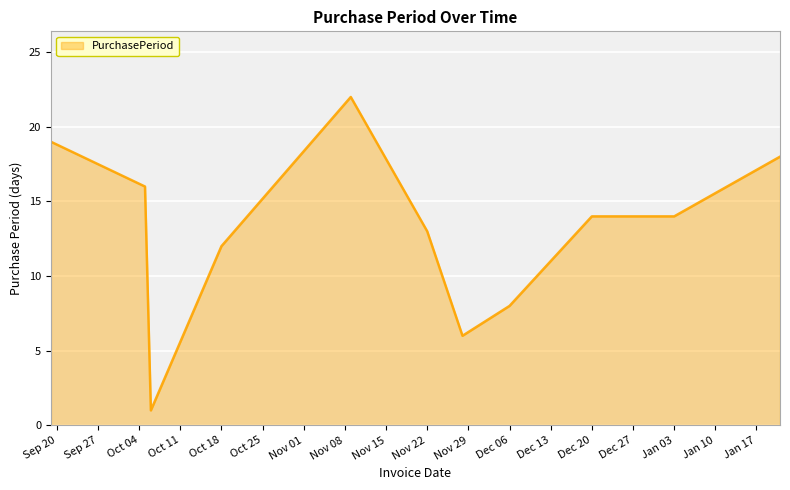

What is the difference between the maximum and minimum values?

21